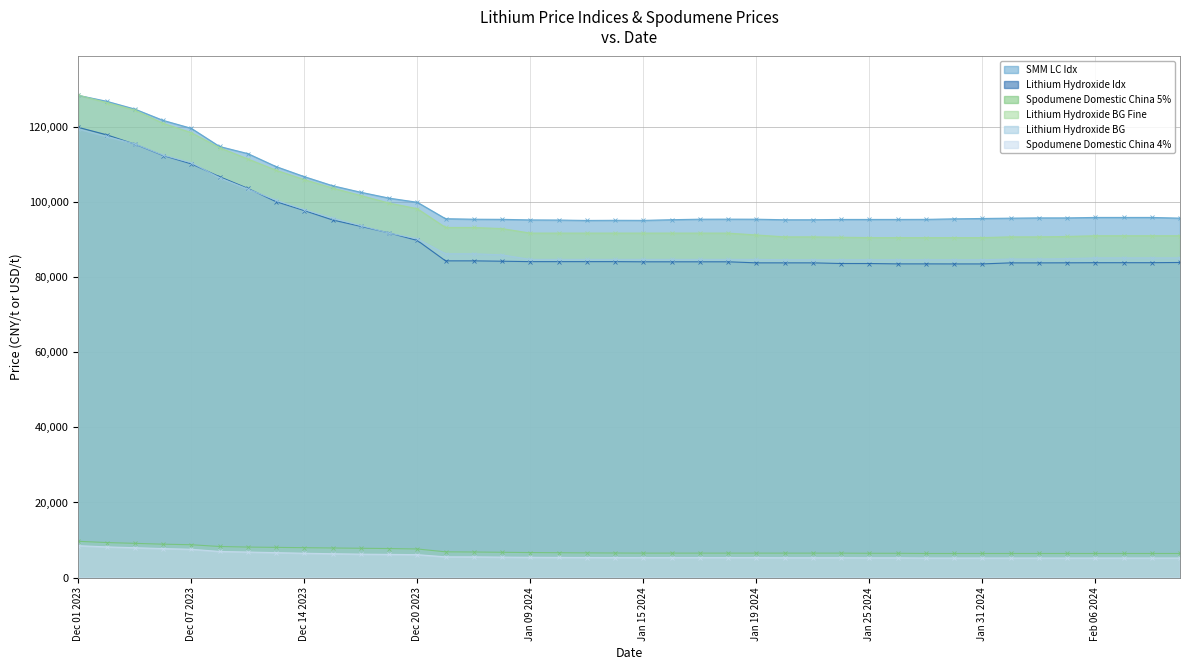

Which category has the lowest value across all series?

Jan 29 2024